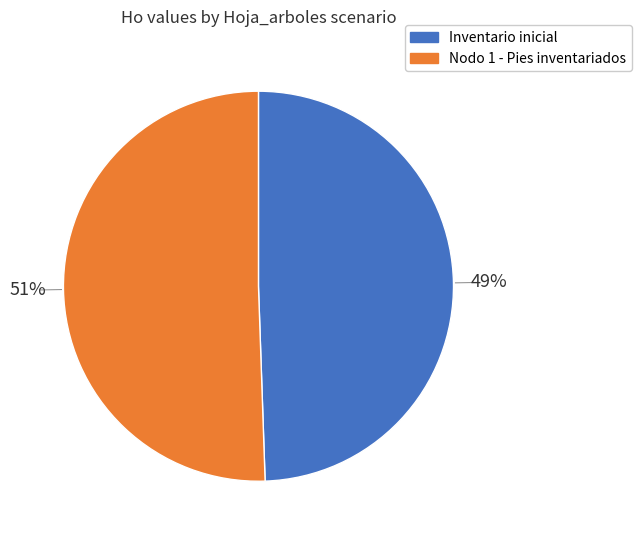

Which has a higher value, Nodo 1 - Pies inventariados or Inventario inicial?

Nodo 1 - Pies inventariados